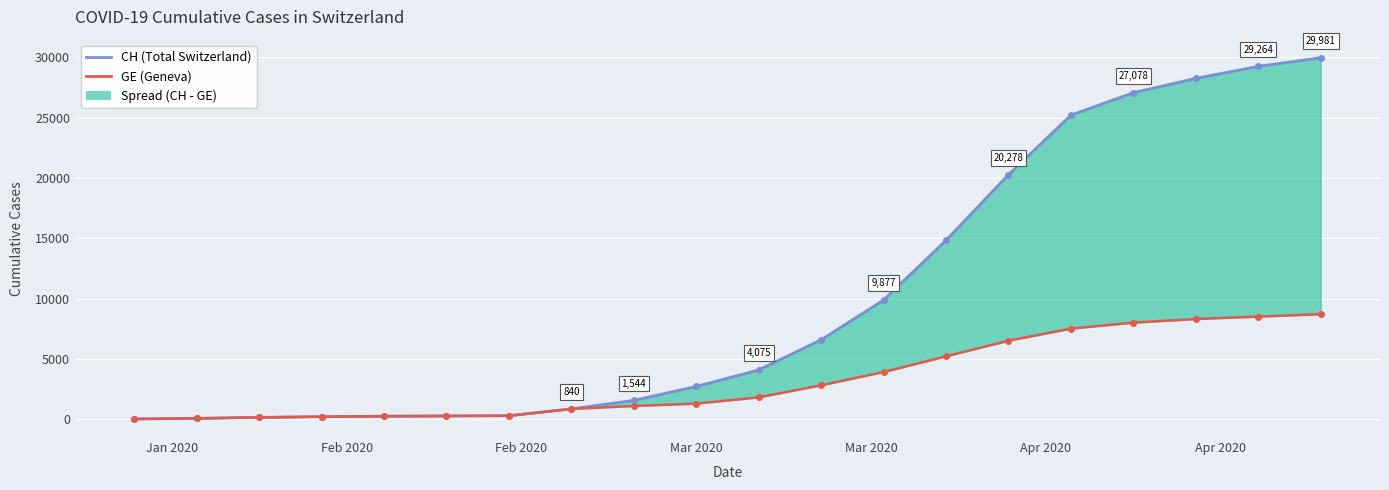

List the series in order of their peak value, highest first.

CH, GE